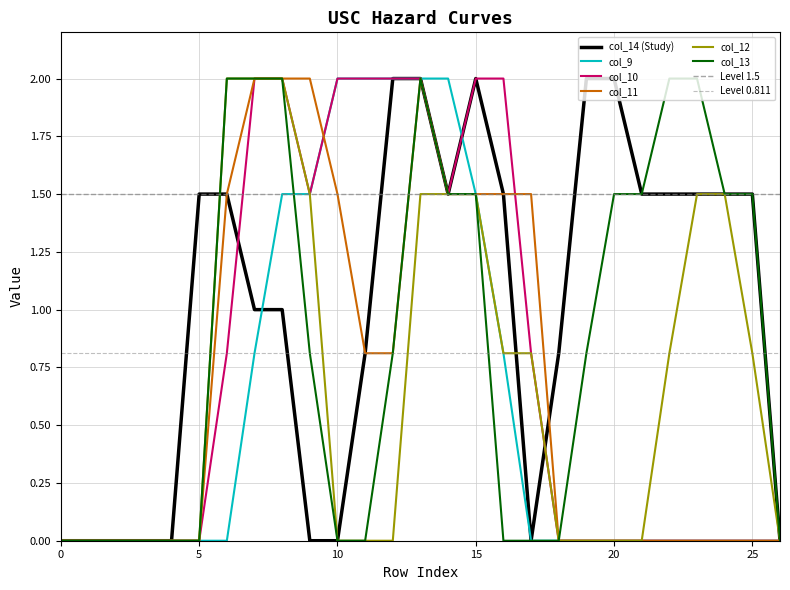

Rank the categories by col_10 value from lowest to highest.

0, 1, 2, 3, 4, 5, 18, 19, 20, 21, 22, 23, 24, 25, 26, 6, 17, 9, 14, 7, 8, 10, 11, 12, 13, 15, 16